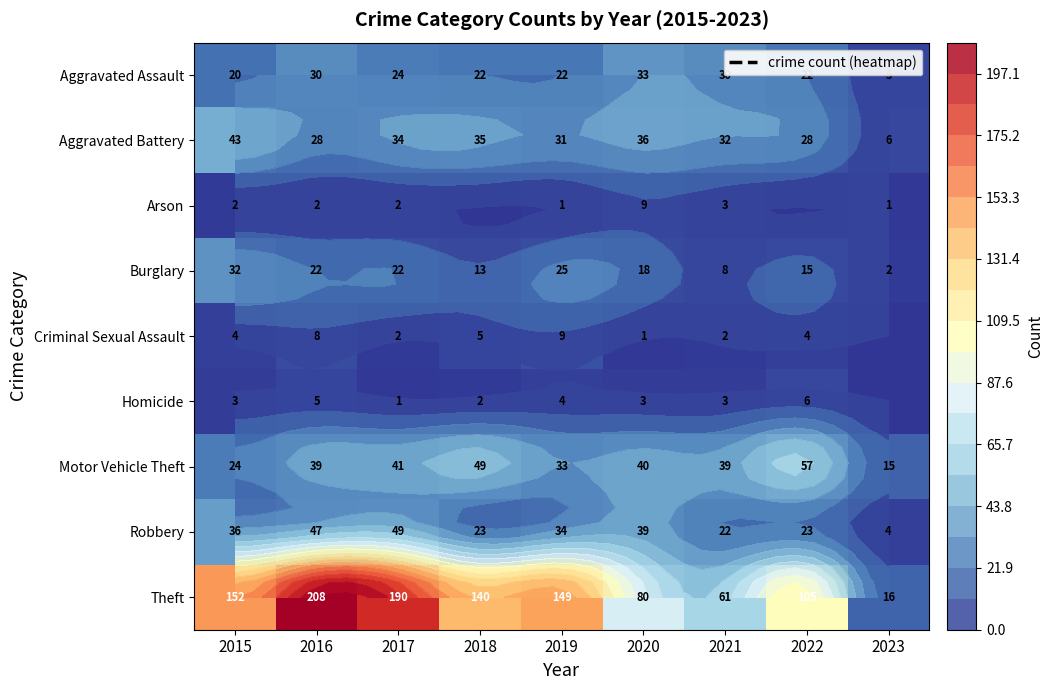

Which series changed the most between 2019 and 2021?

Theft